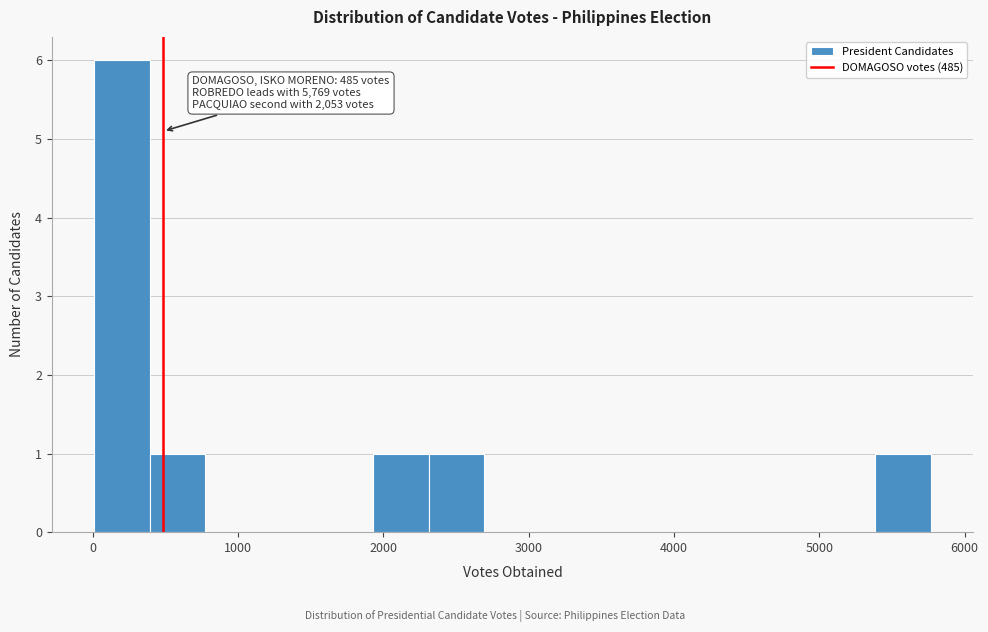

Around what value on the x-axis is the tallest bar? Give the approximate position of its centre, as read against the axis.

200